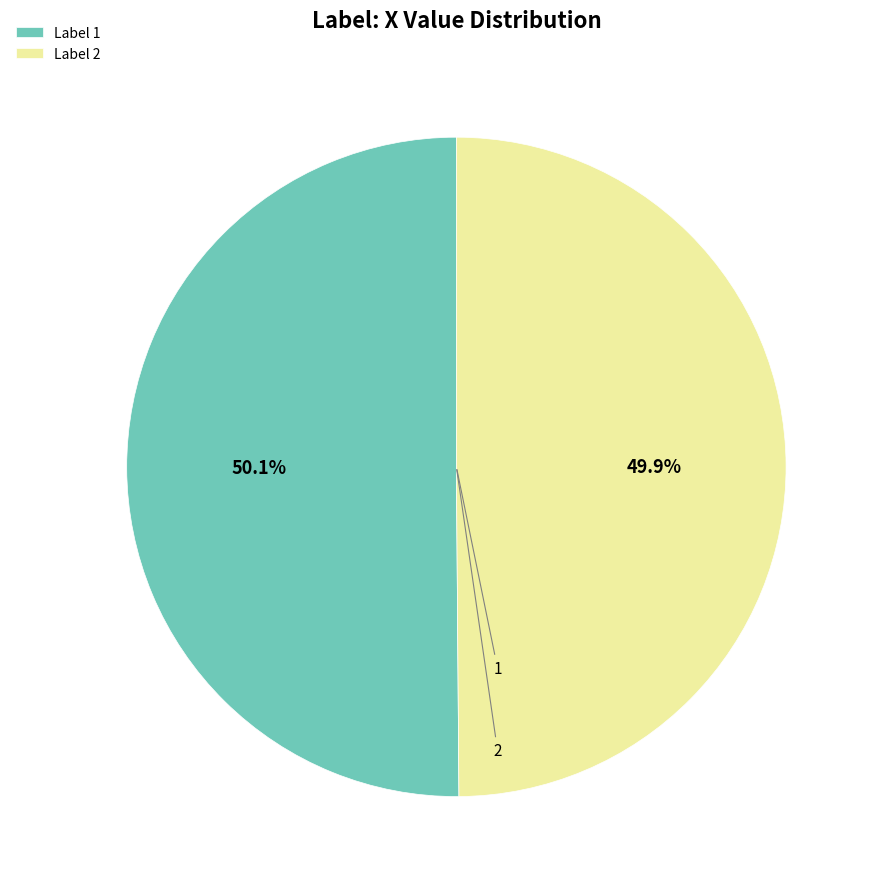

How many segments does this pie chart have?

2